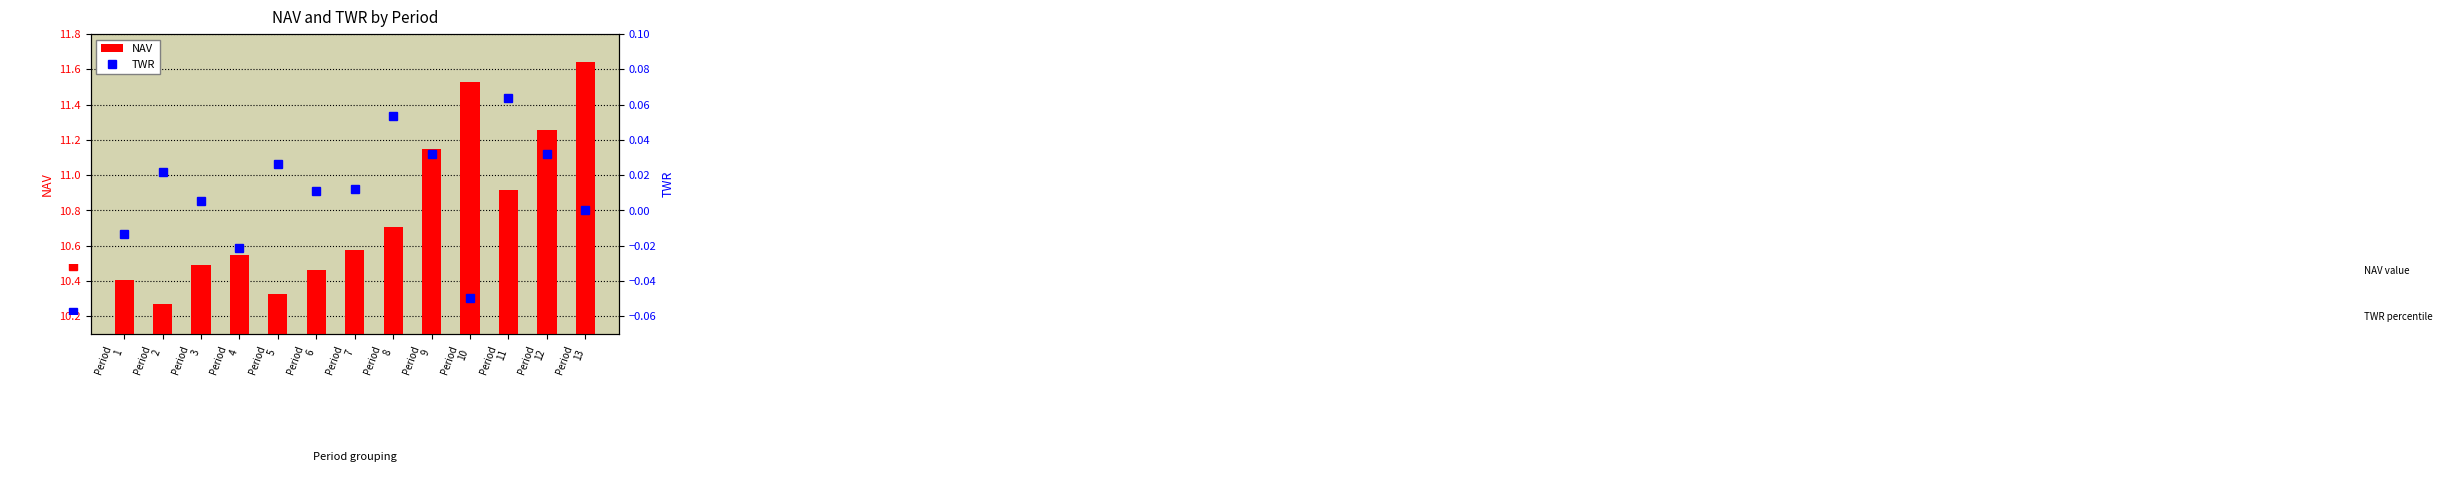

What is the highest value of the NAV series?

11.6